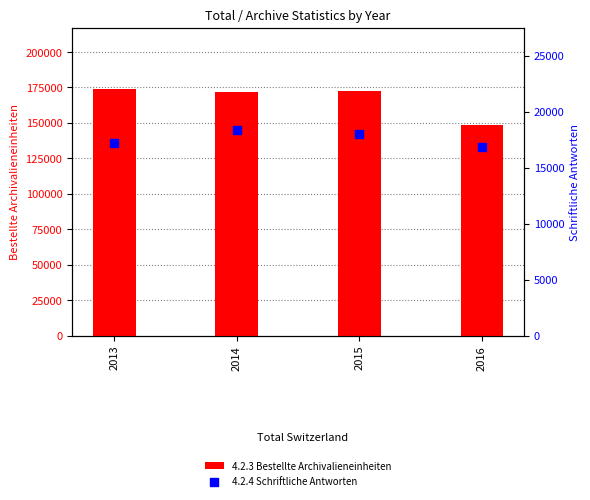

Which series reaches the maximum Y coordinate?

4.2.3 Bestellte Archivalieneinheiten